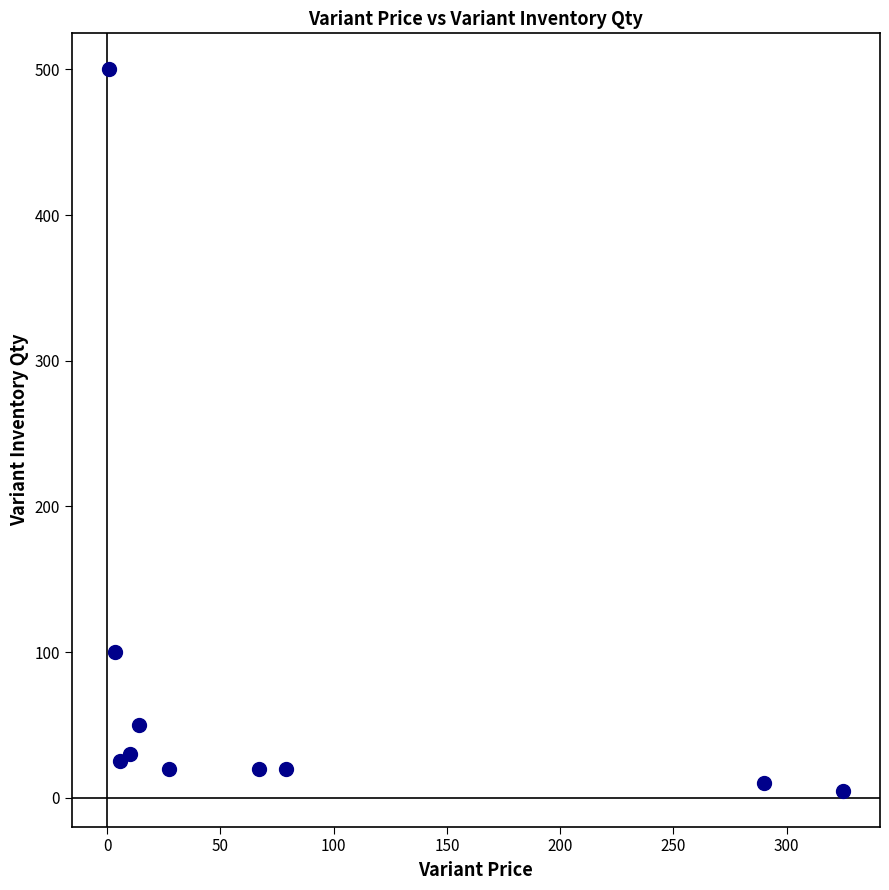

What Y value in the scatter plot is closest to 252?

100